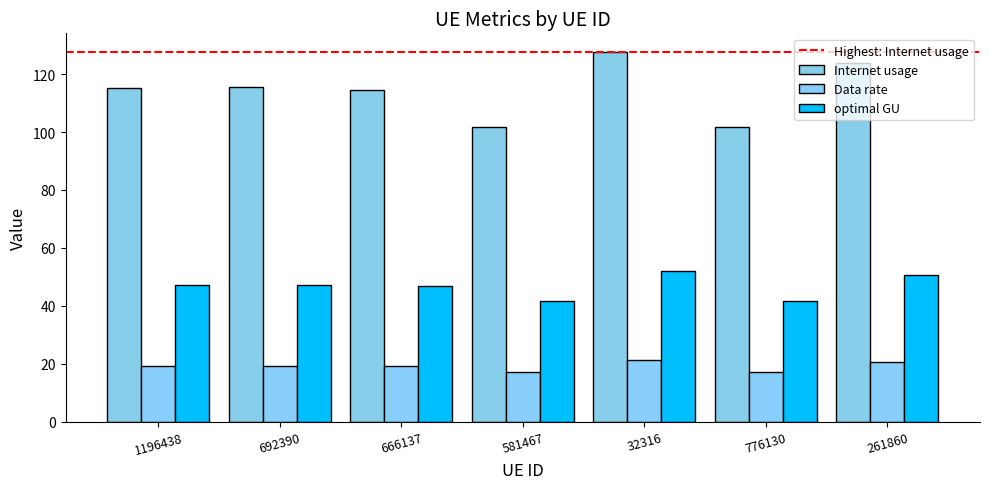

What is the difference between the second highest and second lowest values in the Data rate series?

3.7